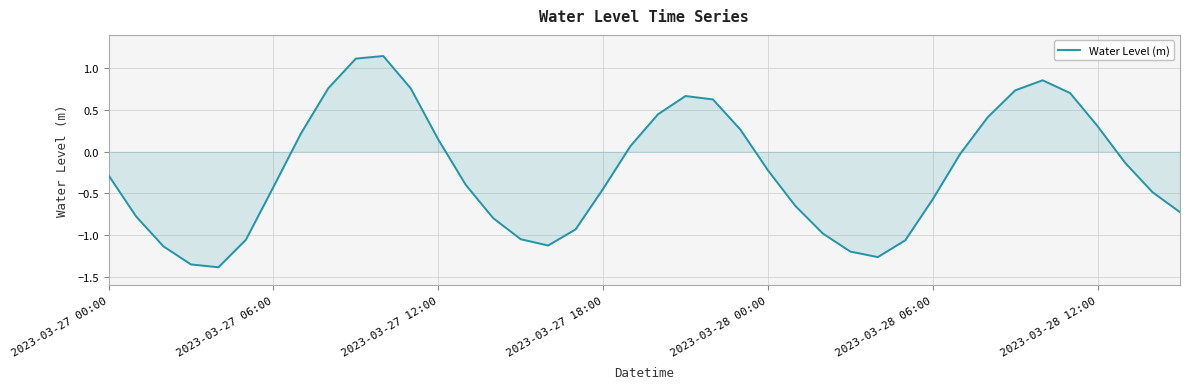

What is the smallest value displayed?

-1.4